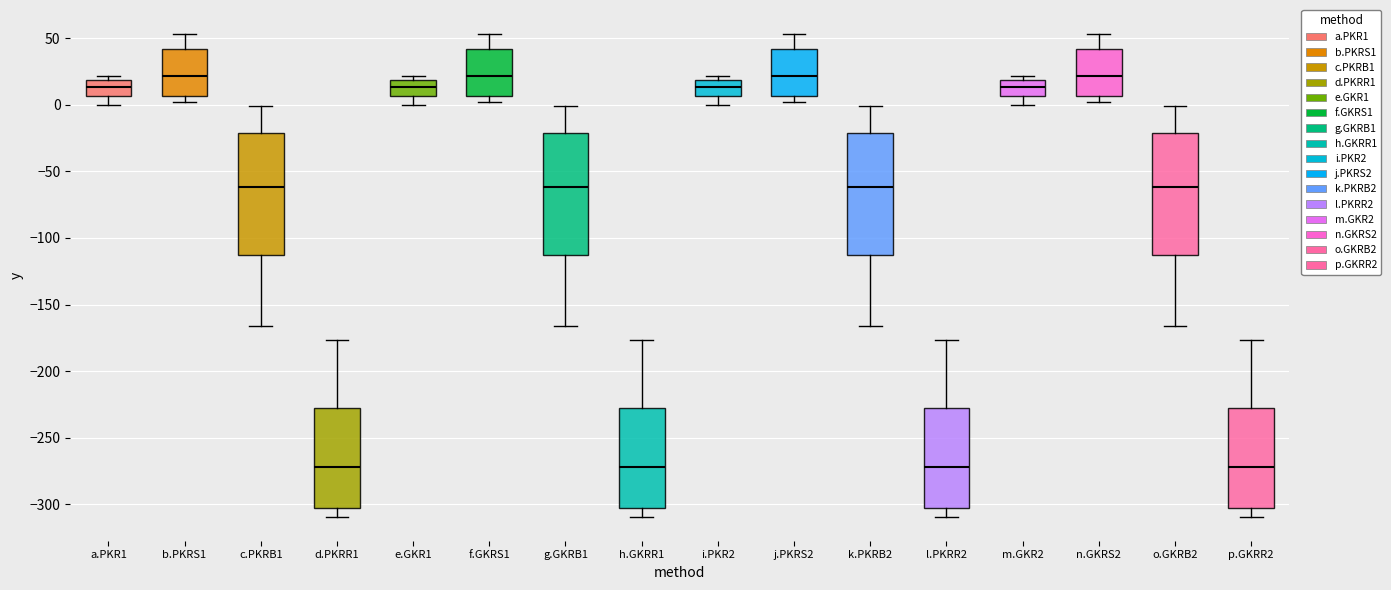

Reading left to right, transcribe this box plot: for each box, give where its median line is, the range the box spans, and where its two whiskers end, as read against the y-axis. The values are not printed on the chart, so give them approximately, as read against the axis.

a.PKR1: median 15, box 5 to 20, whiskers 0 to 20 (just above the box's upper edge)
b.PKRS1: median 20, box 5 to 40, whiskers 0 to 55
c.PKRB1: median -60, box -110 to -20, whiskers -165 to 0
d.PKRR1: median -270, box -300 to -225, whiskers -310 to -175
e.GKR1: median 15, box 5 to 20, whiskers 0 to 20 (just above the box's upper edge)
f.GKRS1: median 20, box 5 to 40, whiskers 0 to 55
g.GKRB1: median -60, box -110 to -20, whiskers -165 to 0
h.GKRR1: median -270, box -300 to -225, whiskers -310 to -175
i.PKR2: median 15, box 5 to 20, whiskers 0 to 20 (just above the box's upper edge)
j.PKRS2: median 20, box 5 to 40, whiskers 0 to 55
k.PKRB2: median -60, box -110 to -20, whiskers -165 to 0
l.PKRR2: median -270, box -300 to -225, whiskers -310 to -175
m.GKR2: median 15, box 5 to 20, whiskers 0 to 20 (just above the box's upper edge)
n.GKRS2: median 20, box 5 to 40, whiskers 0 to 55
o.GKRB2: median -60, box -110 to -20, whiskers -165 to 0
p.GKRR2: median -270, box -300 to -225, whiskers -310 to -175